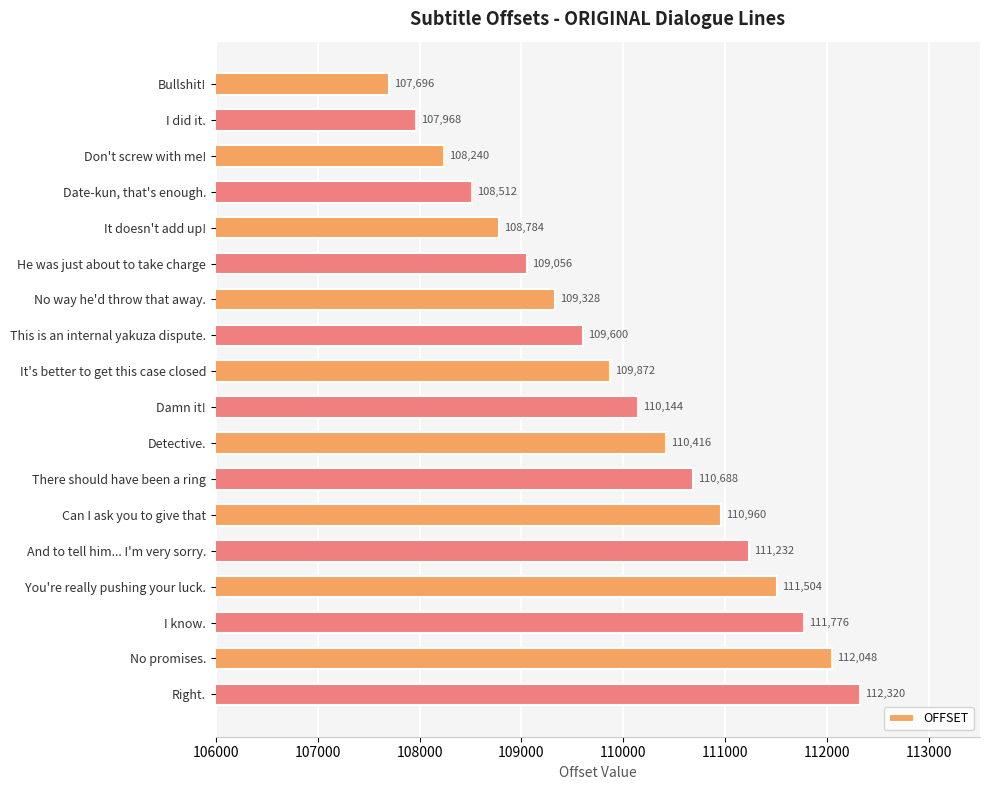

What is the sum of all values?

1980144